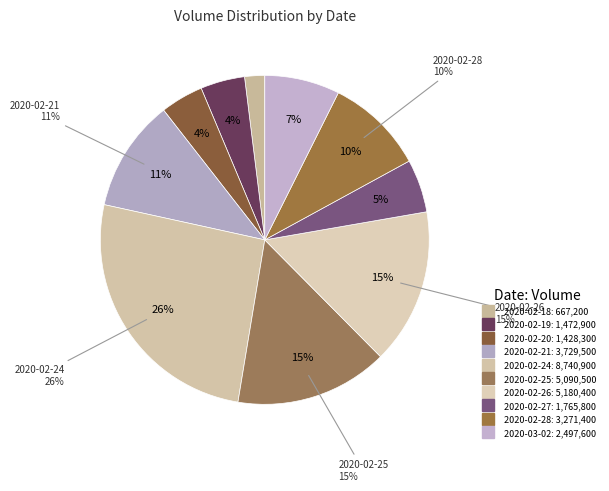

What percentage is the 2020-02-24 slice, to the nearest percent?

26%